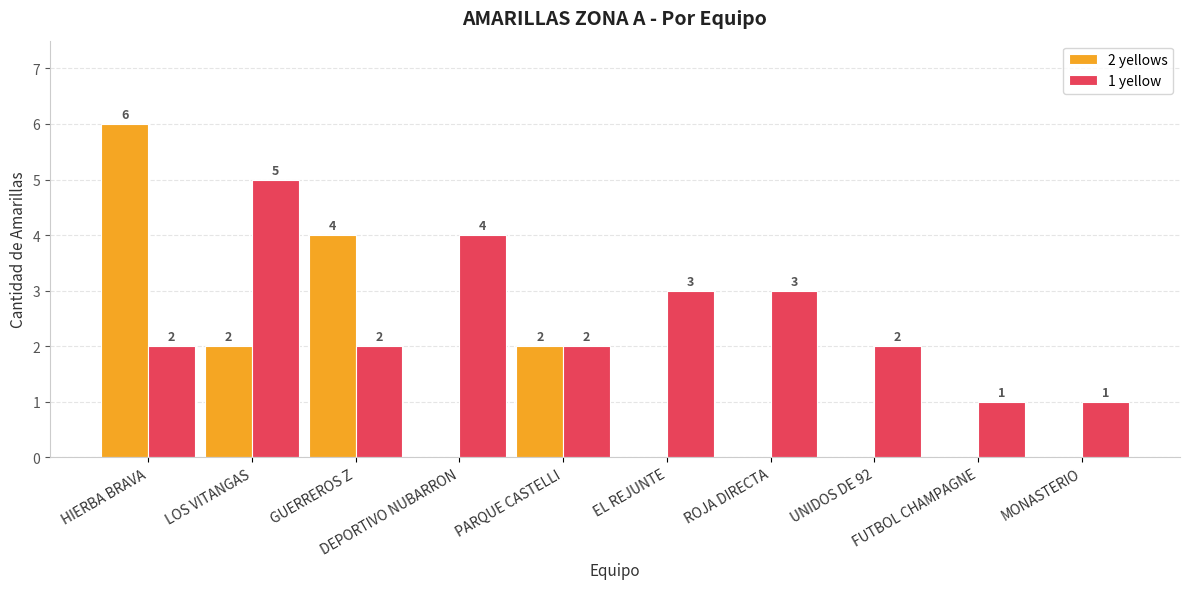

Reading left to right, what are all the values shown in this chart?

2 yellows: HIERBA BRAVA=6	LOS VITANGAS=2	GUERREROS Z=4	DEPORTIVO NUBARRON=0	PARQUE CASTELLI=2	EL REJUNTE=0	ROJA DIRECTA=0	UNIDOS DE 92=0	FUTBOL CHAMPAGNE=0	MONASTERIO=0
1 yellow: HIERBA BRAVA=2	LOS VITANGAS=5	GUERREROS Z=2	DEPORTIVO NUBARRON=4	PARQUE CASTELLI=2	EL REJUNTE=3	ROJA DIRECTA=3	UNIDOS DE 92=2	FUTBOL CHAMPAGNE=1	MONASTERIO=1